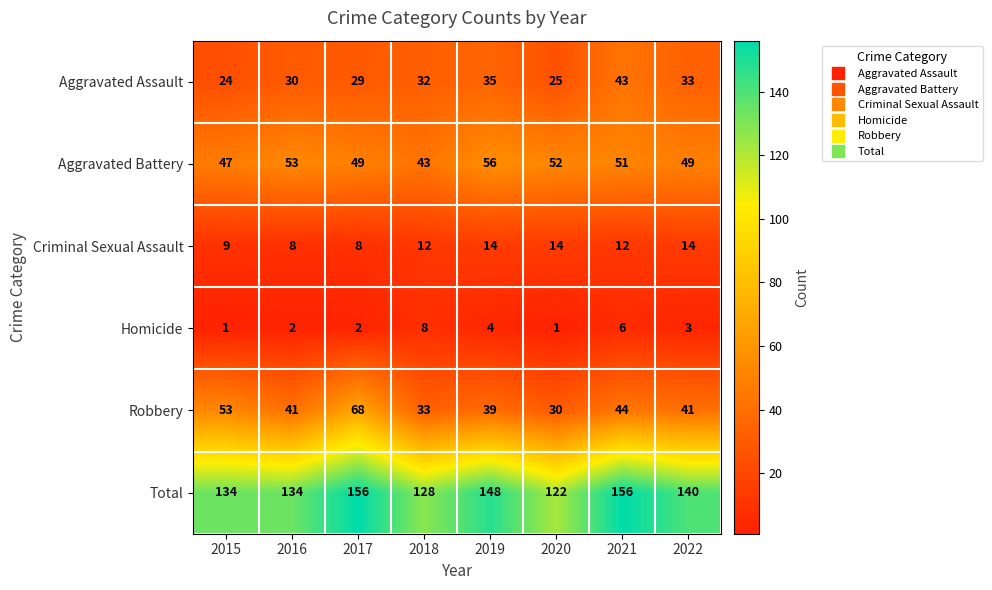

What is the sum of all Total values?

1118